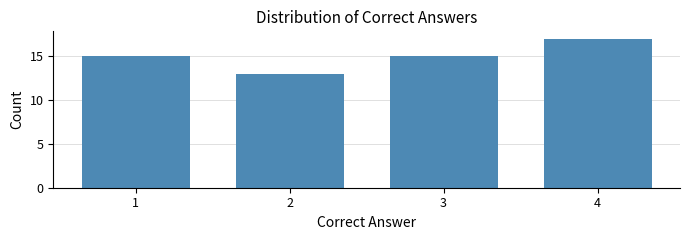

Reading left to right, what are all the values shown in this chart?

1=15	2=13	3=15	4=17